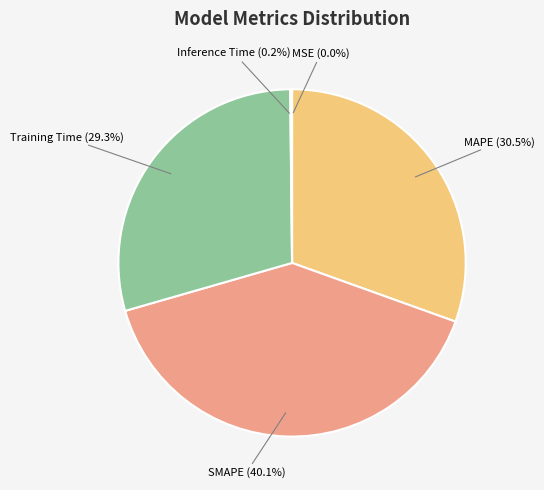

Is there a majority slice in this chart?

No